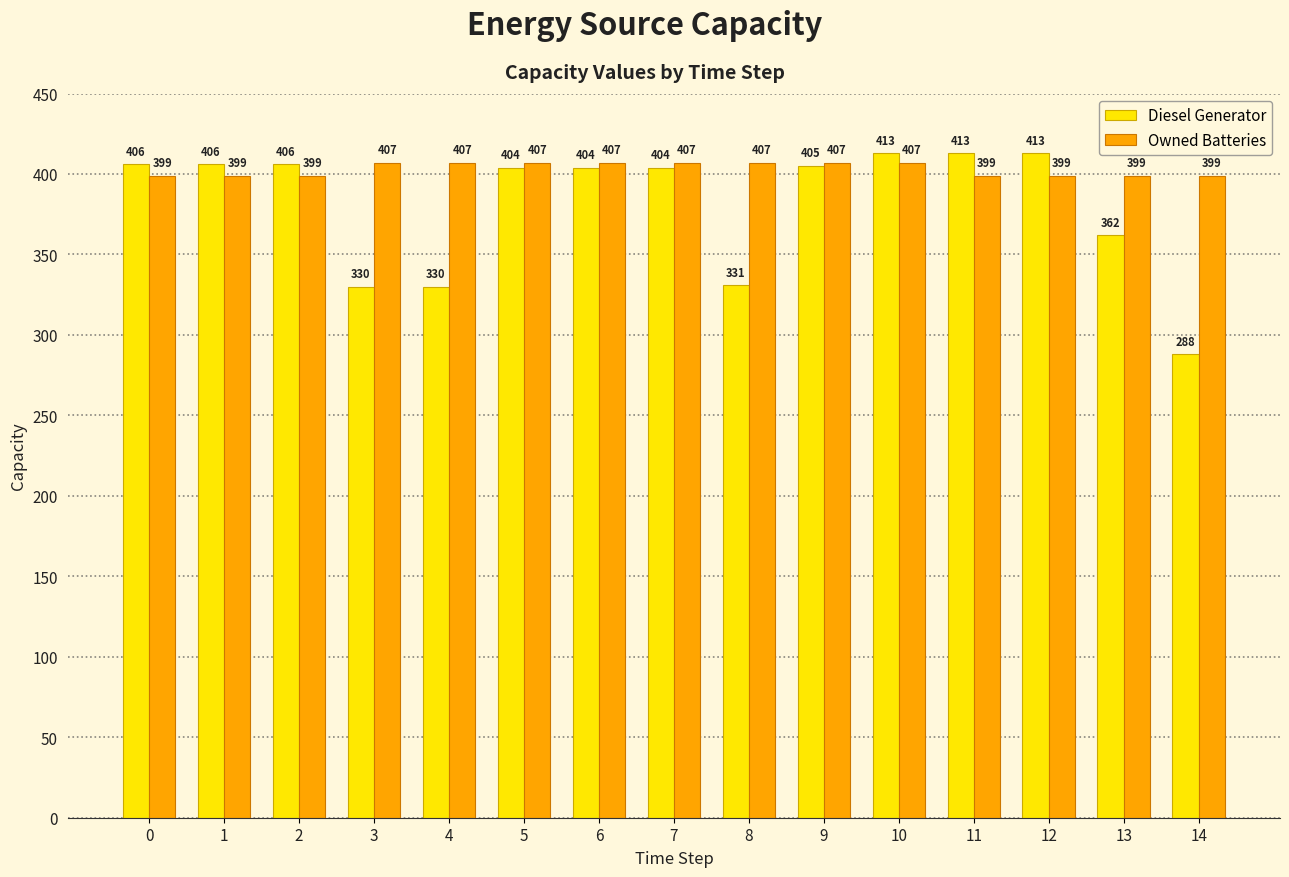

True or false: Owned Batteries has a value of 264 at 11.

False